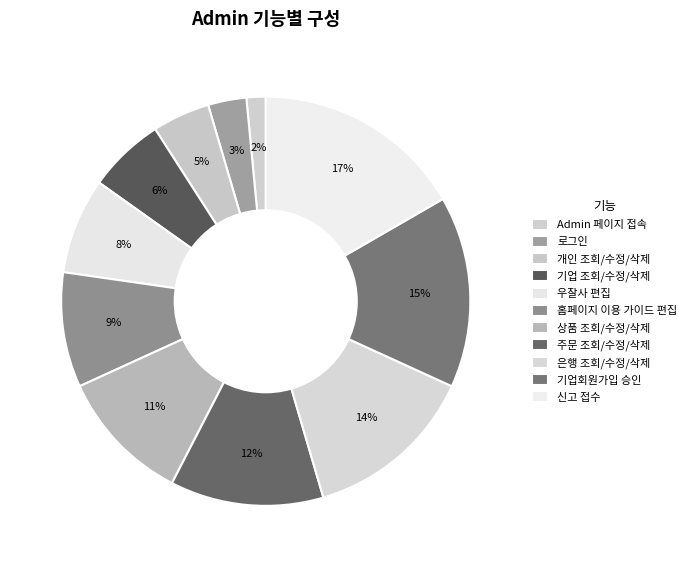

True or false: 상품 조회/수정/삭제 accounts for 11% of the total.

True